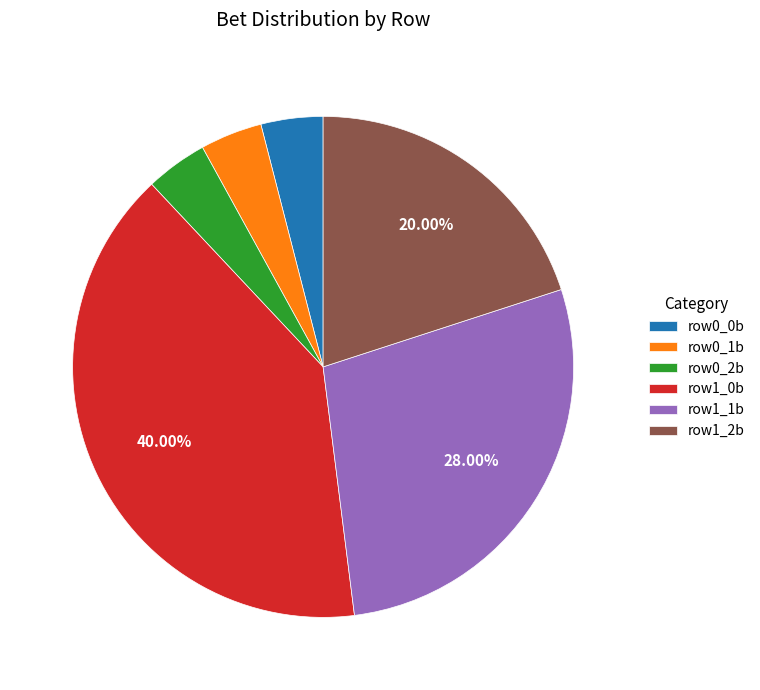

Does any single category account for the majority?

No